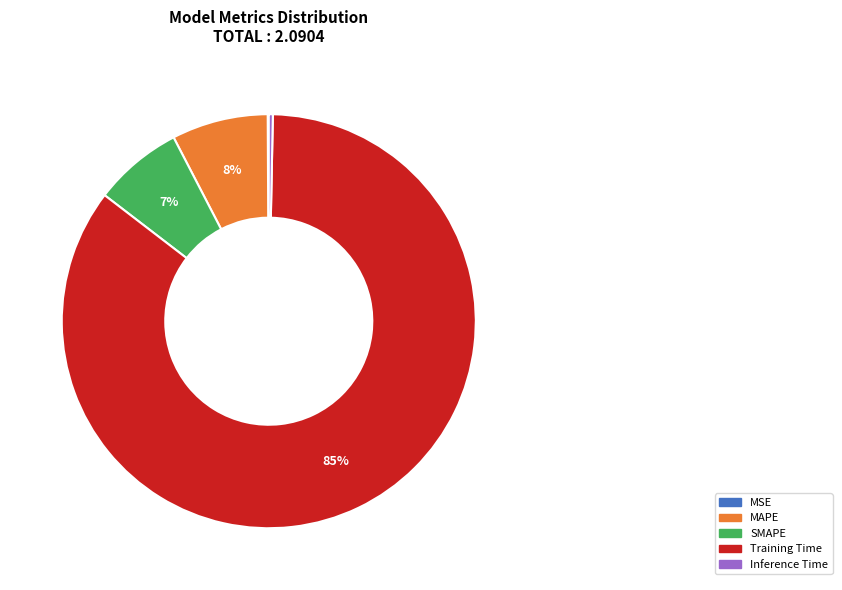

Which category has the biggest portion of the pie?

Training Time